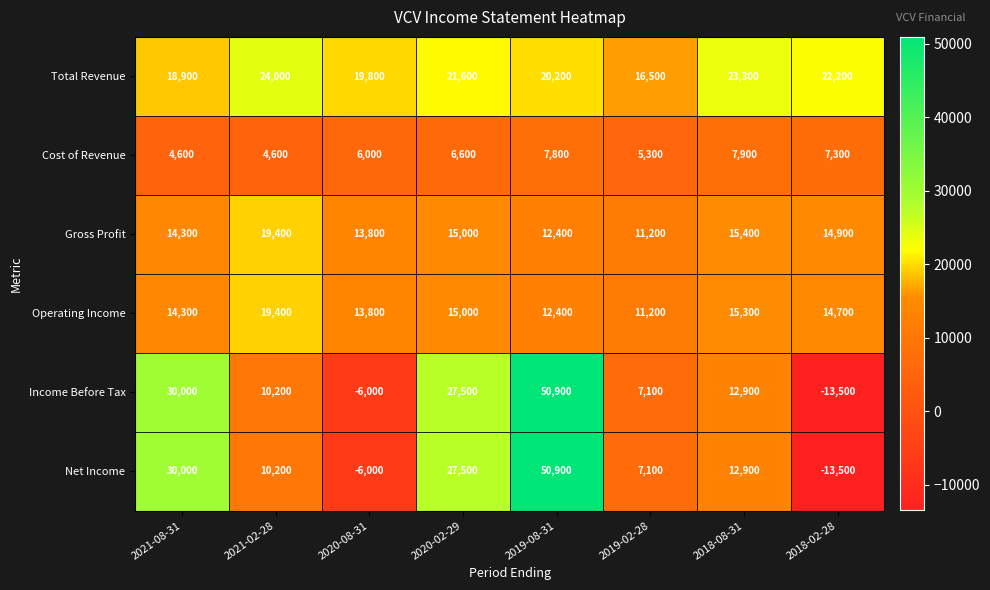

Is it true that Cost of Revenue equals 7900 at 2018-08-31?

True